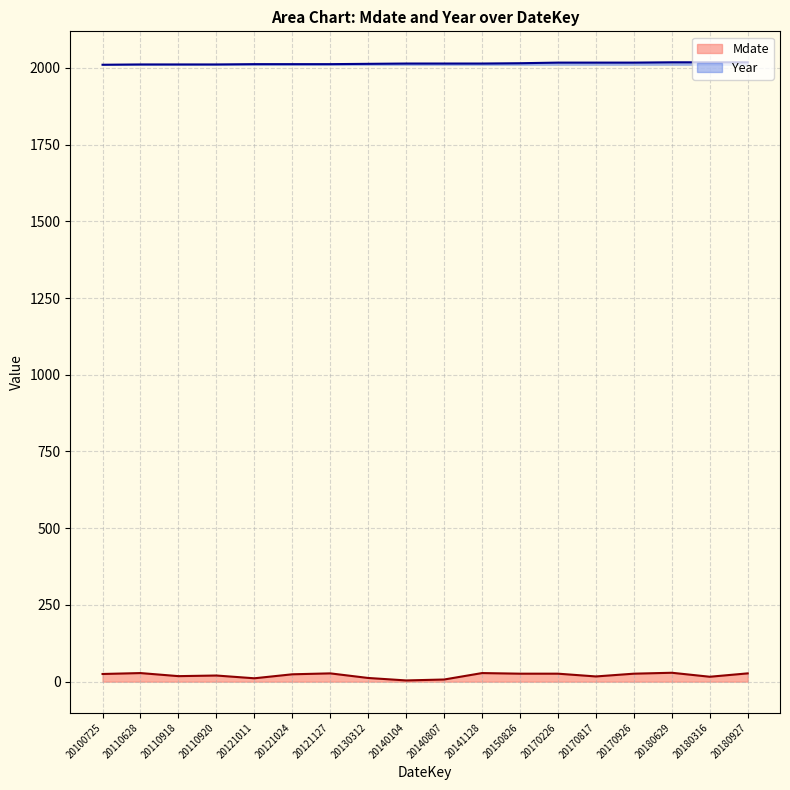

How many values in the Mdate series exceed 25?

8